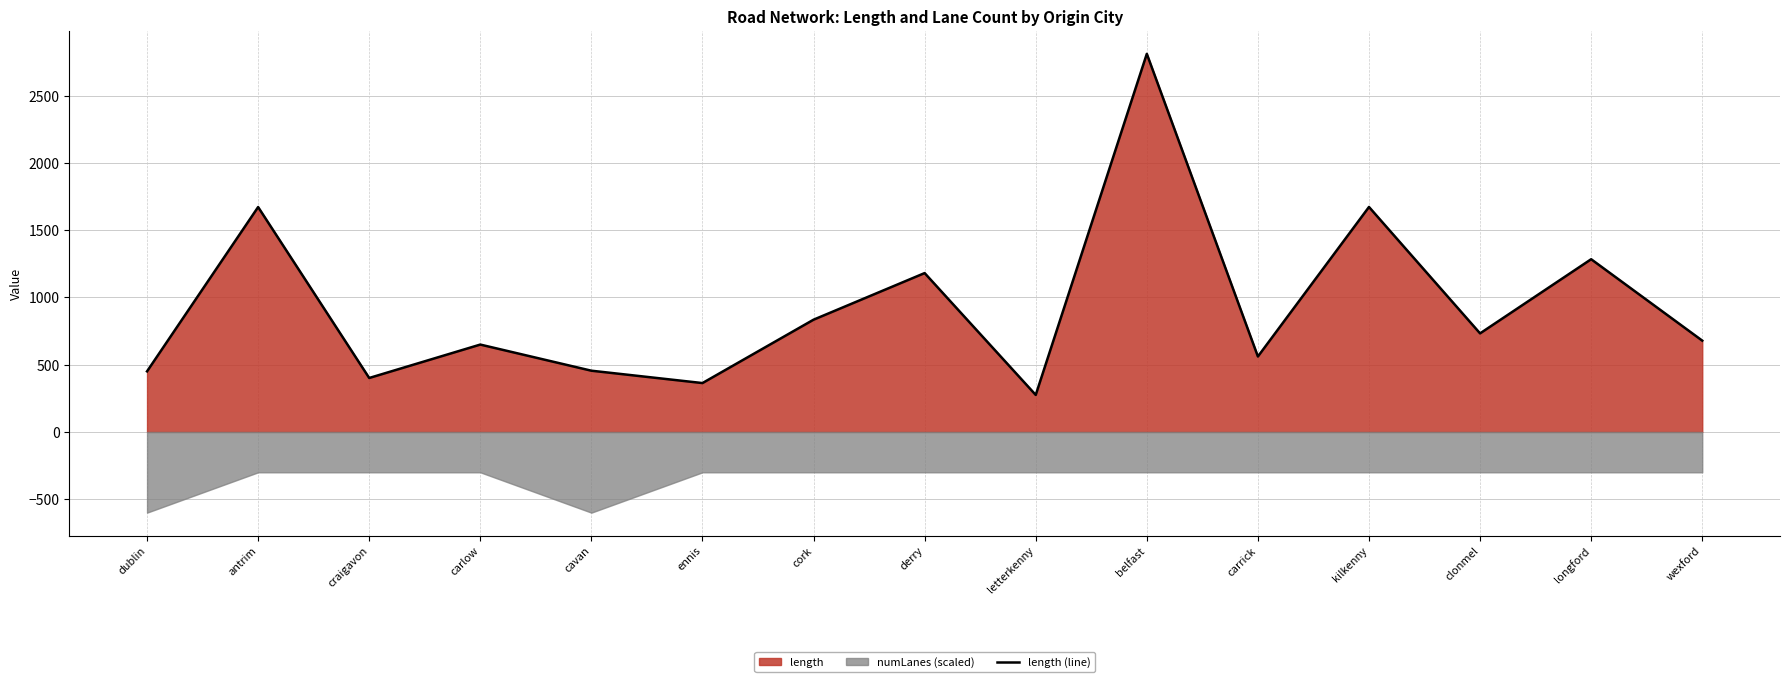

Approximately how many times larger is the value at longford compared to belfast?

0.5